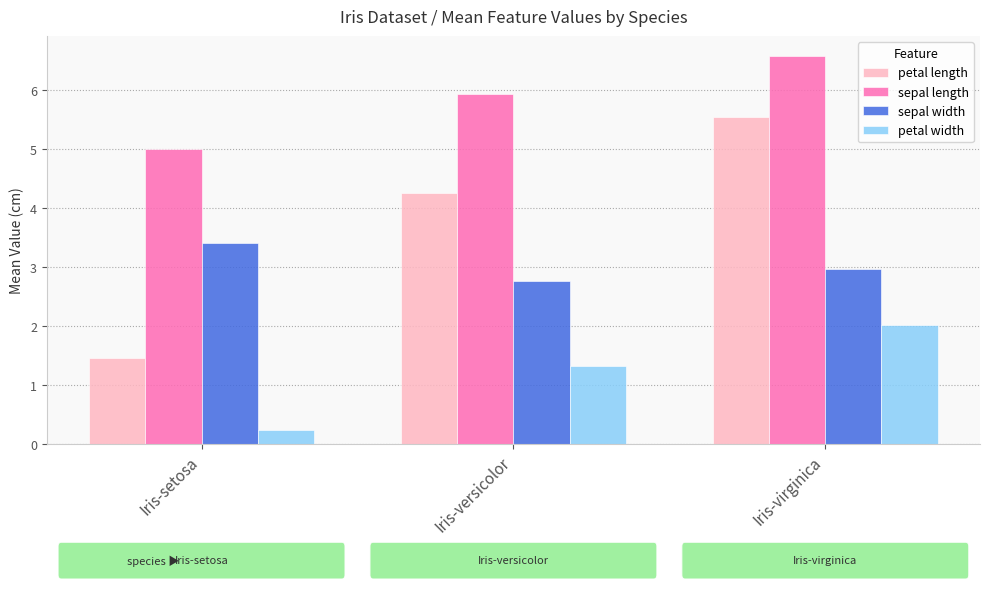

Reading left to right, what are all the values shown in this chart?

petal length: 1.5	4.3	5.6
sepal length: 5.0	5.9	6.6
sepal width: 3.4	2.8	3.0
petal width: 0.2	1.3	2.0